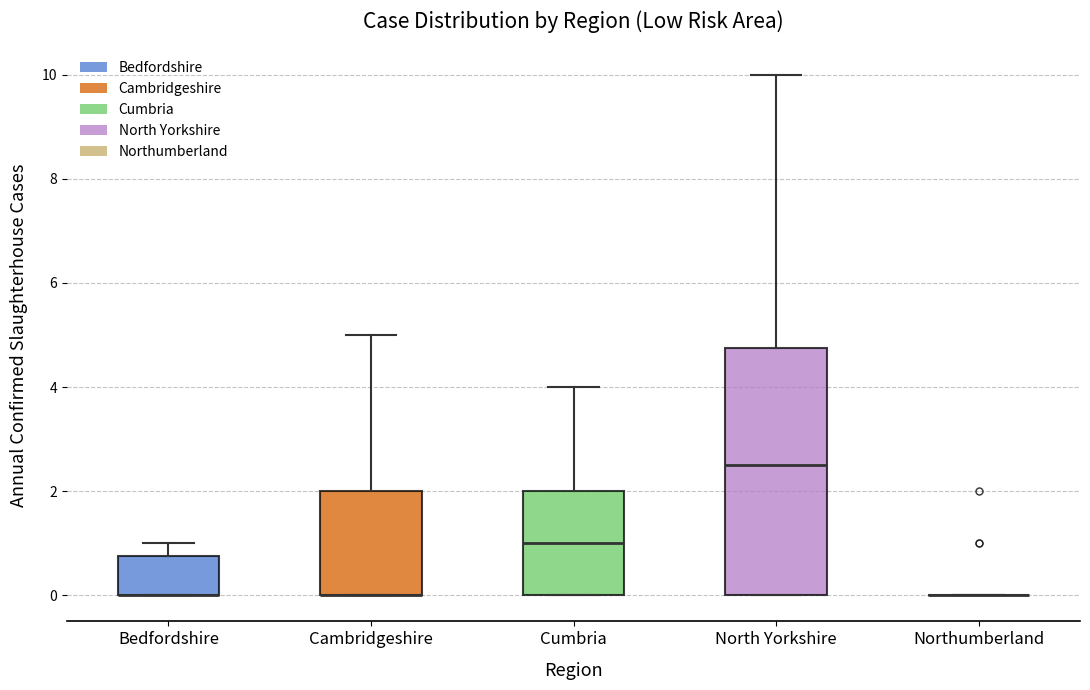

Reading left to right, transcribe this box plot: for each box, give where its median line is, the range the box spans, and where its two whiskers end, as read against the y-axis. The values are not printed on the chart, so give them approximately, as read against the axis.

Bedfordshire: median 0.0 (drawn on the box's lower edge), box 0.0 to 0.8, whiskers 0.0 to 1.0
Cambridgeshire: median 0.0 (drawn on the box's lower edge), box 0.0 to 2.0, whiskers 0.0 to 5.0
Cumbria: median 1.0, box 0.0 to 2.0, whiskers 0.0 to 4.0
North Yorkshire: median 2.6, box 0.0 to 4.8, whiskers 0.0 to 10.0
Northumberland: box collapsed to a line at 0.0, whiskers 0.0 to 0.0